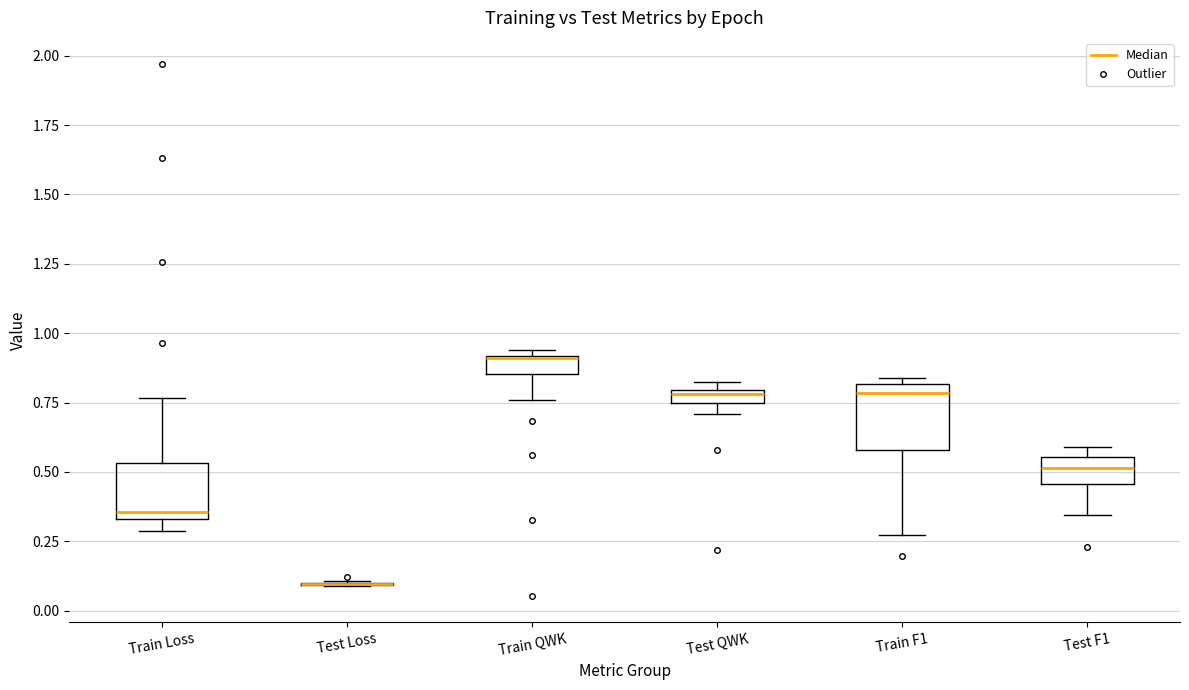

Where does the median line of the box for Test F1 sit on the y-axis? The values are not printed on the chart, so give them approximately, as read against the axis.

0.50